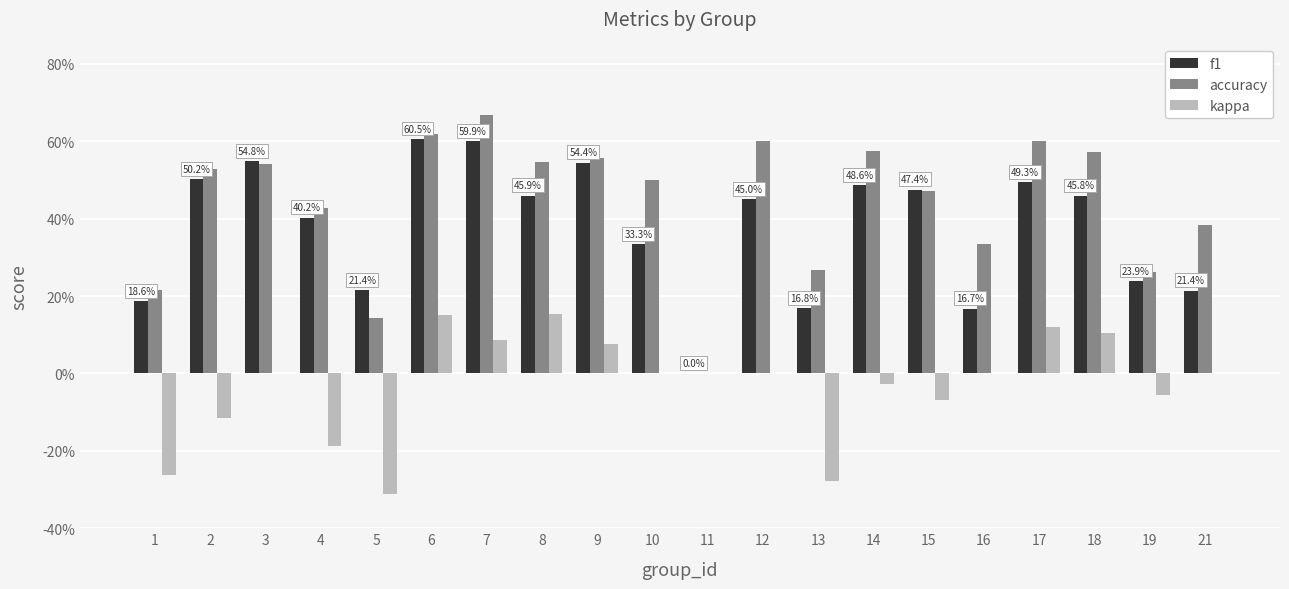

At 7, list the series in order from smallest to largest.

kappa, f1, accuracy